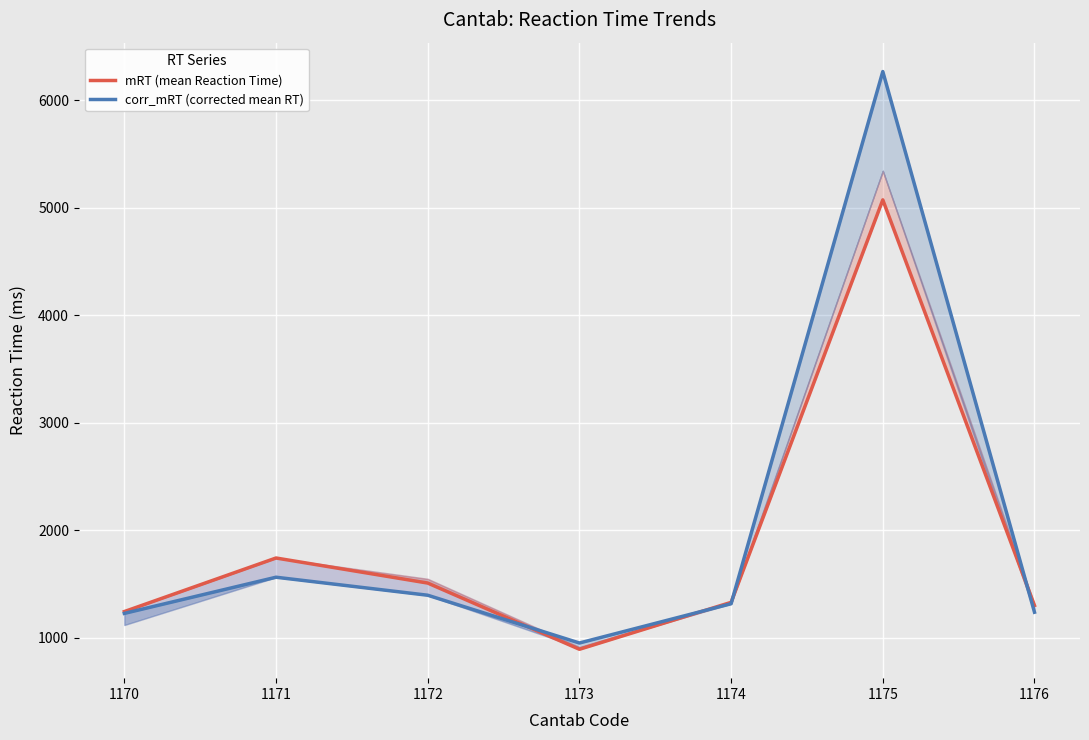

What is the difference between the mRT (mean Reaction Time) values at 1174 and 1171?

412.5